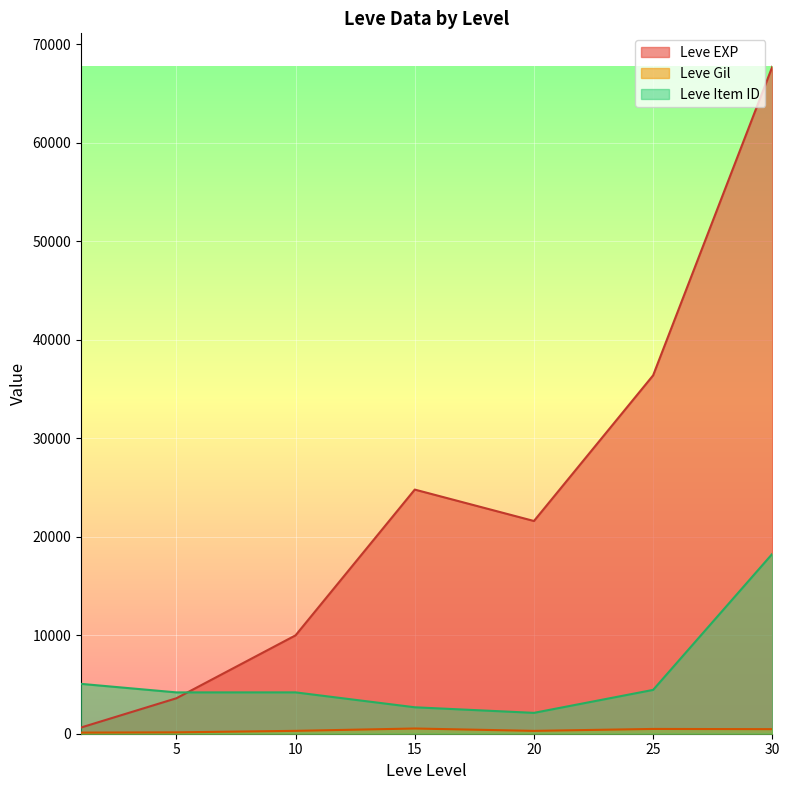

Reading left to right, list all the values displayed in this chart.

Leve EXP: 1=630	5=3600	10=9990	15=24790	20=21600	25=36390	30=67730
Leve Gil: 1=113	5=139	10=293	15=529	20=290	25=485	30=463
Leve Item ID: 1=5062	5=4197	10=4198	15=2685	20=2118	25=4450	30=18264